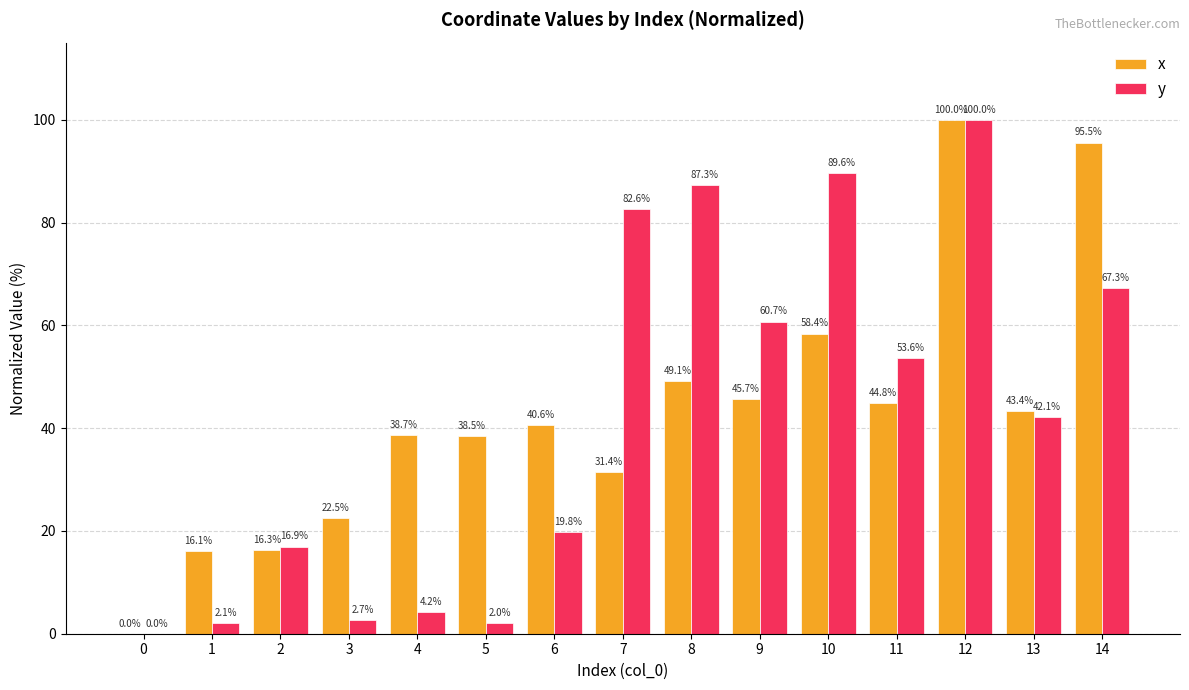

True or false: y has a value of 2.1 at 1.

True